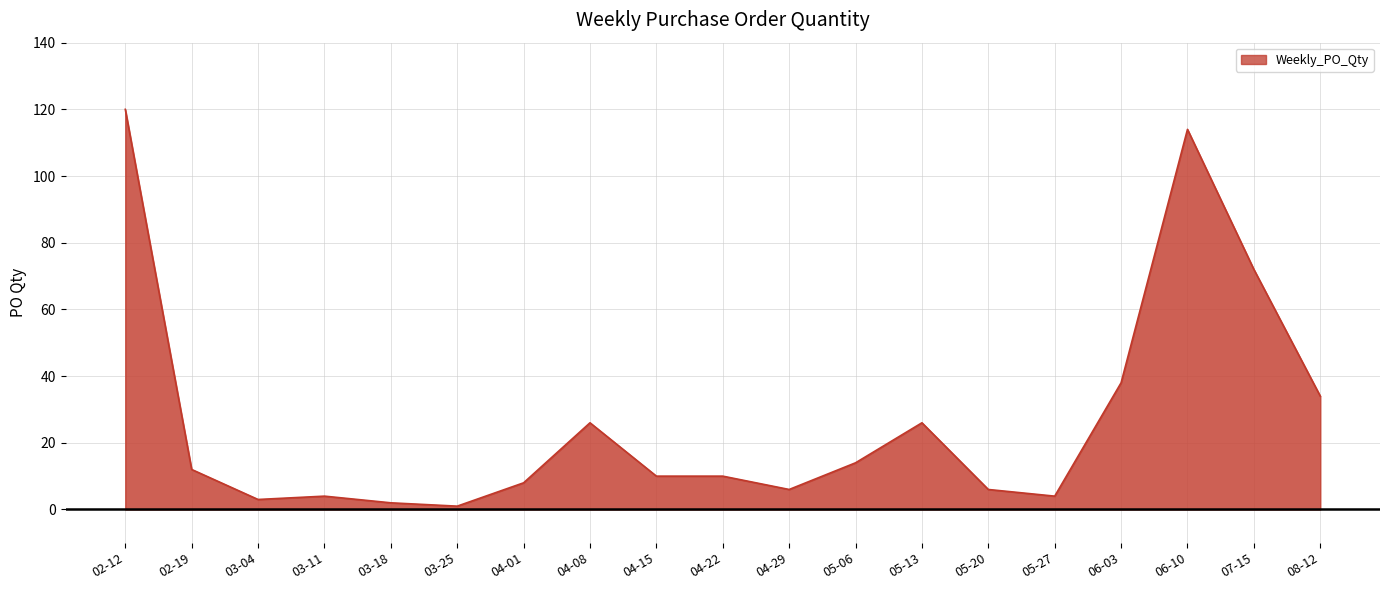

What is the smallest value displayed?

1